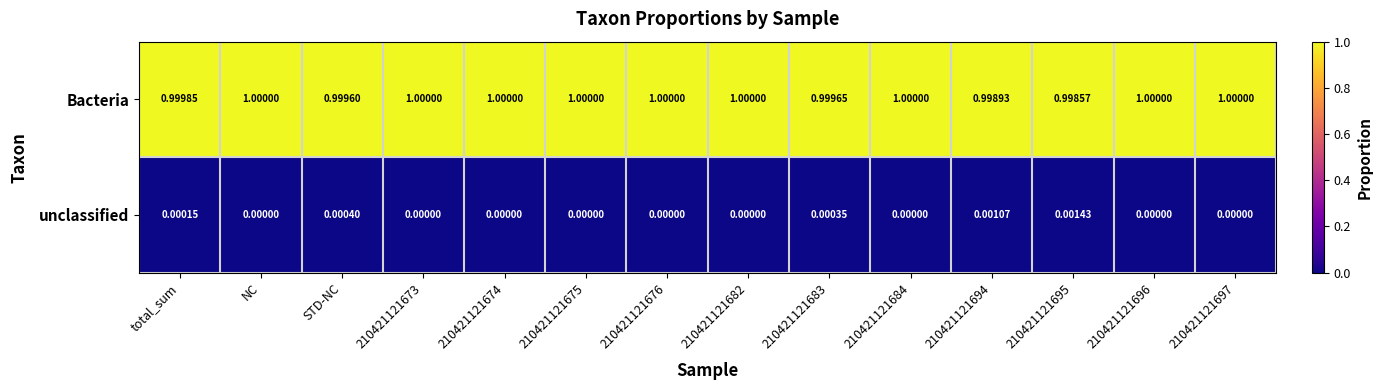

What is the total value across all series at 210421121683?

1.0